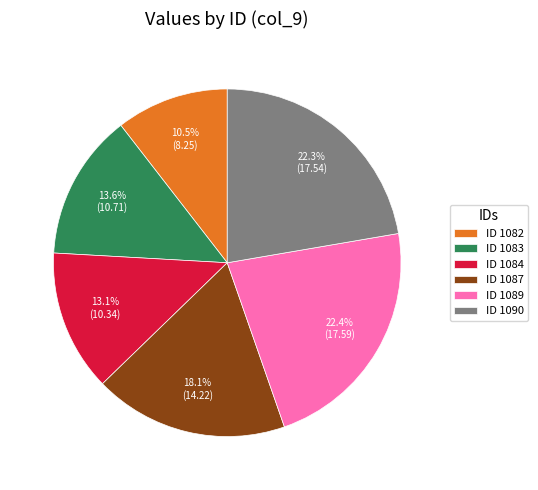

Which has a higher value, ID 1087 or ID 1090?

ID 1090